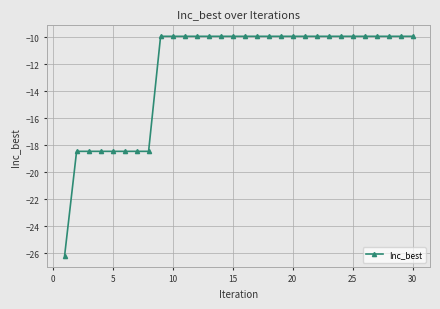

What is the value of the 28th point from the left?

-9.9